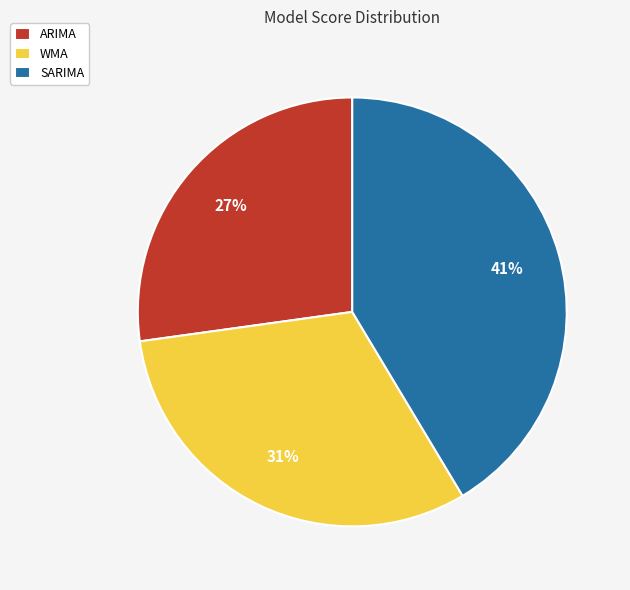

To the nearest percent, what is the combined percentage of ARIMA and SARIMA?

69%